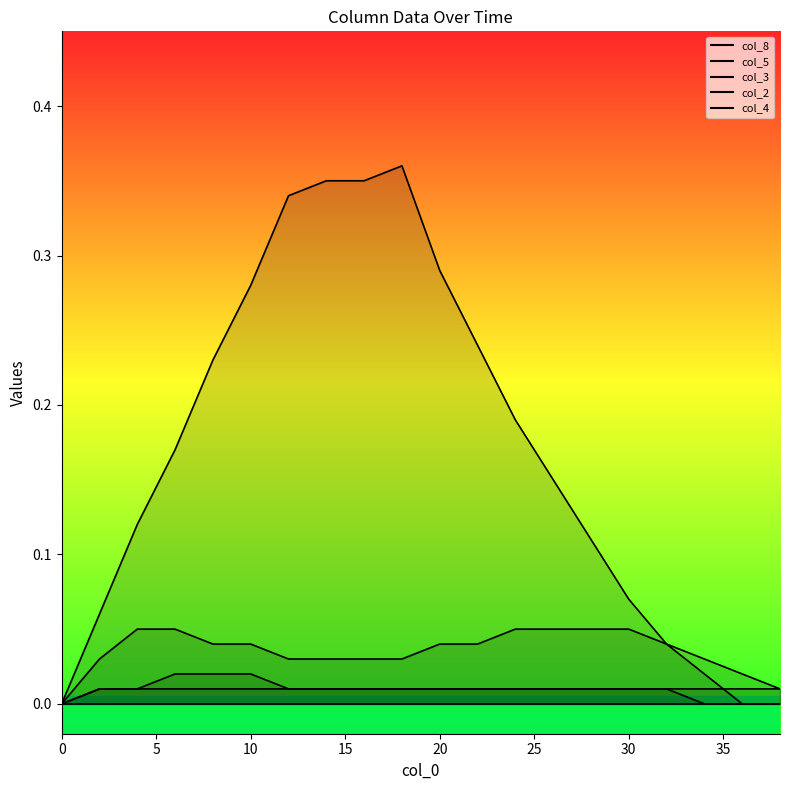

At which label does col_2 reach its peak?

2